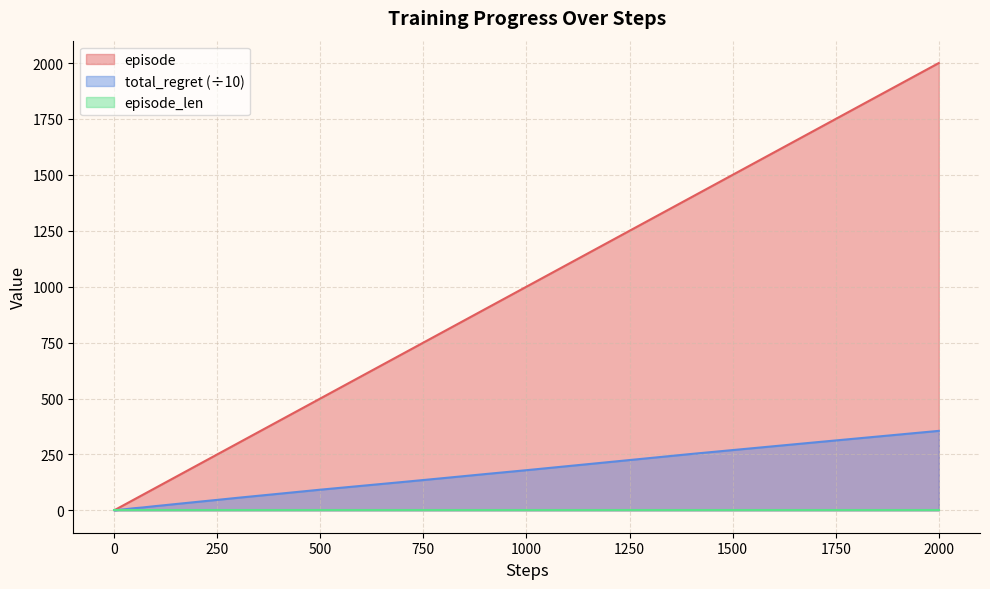

What is the maximum value for episode?

2000.0